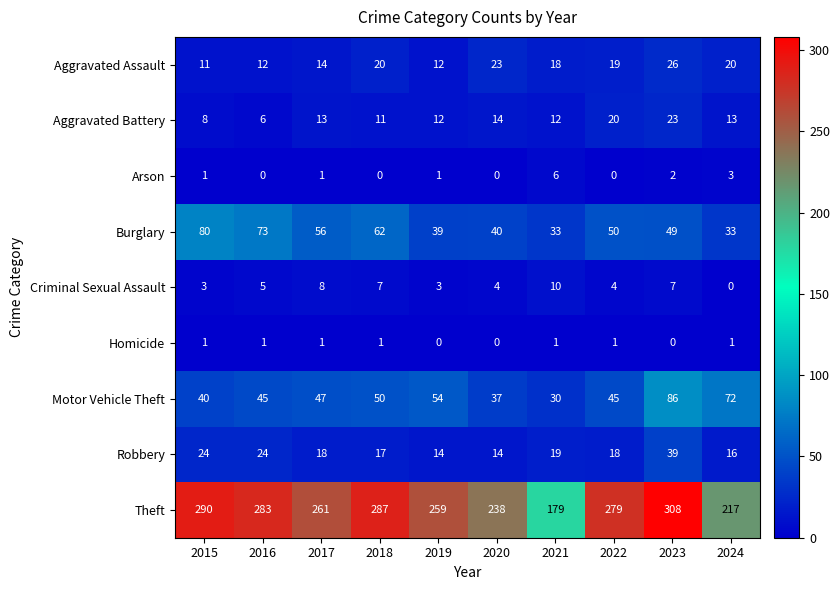

What value does the Criminal Sexual Assault series have at 2019?

3